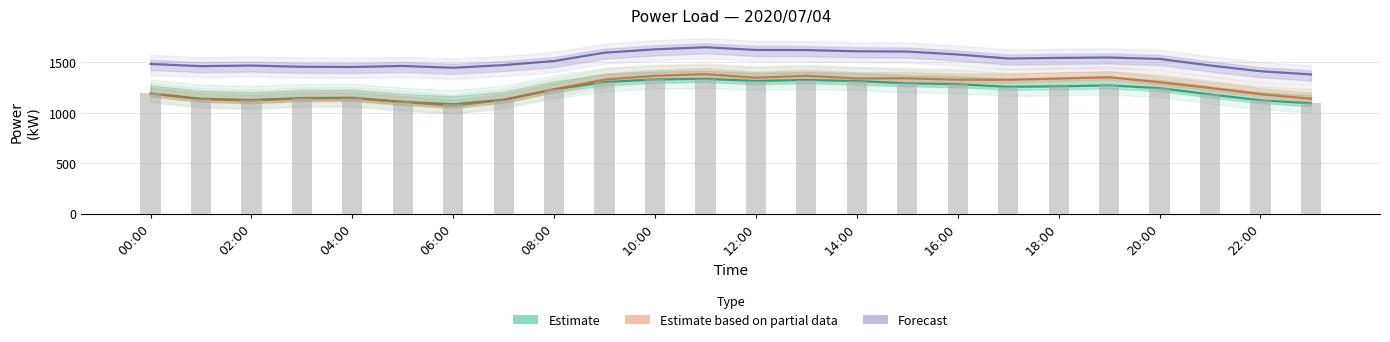

Between 11:00 and 19:00, which is larger?

11:00